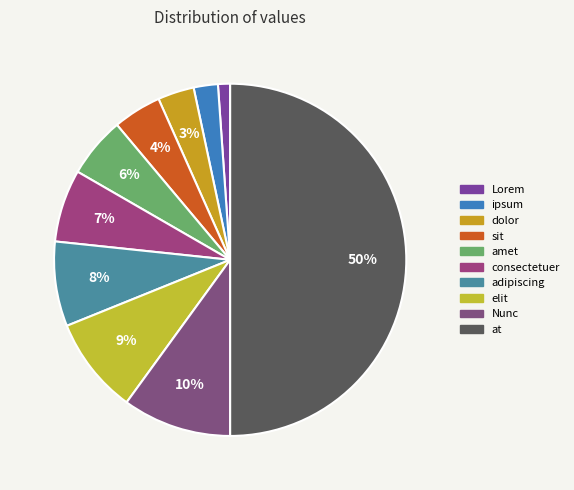

True or false: adipiscing accounts for 21% of the total.

False